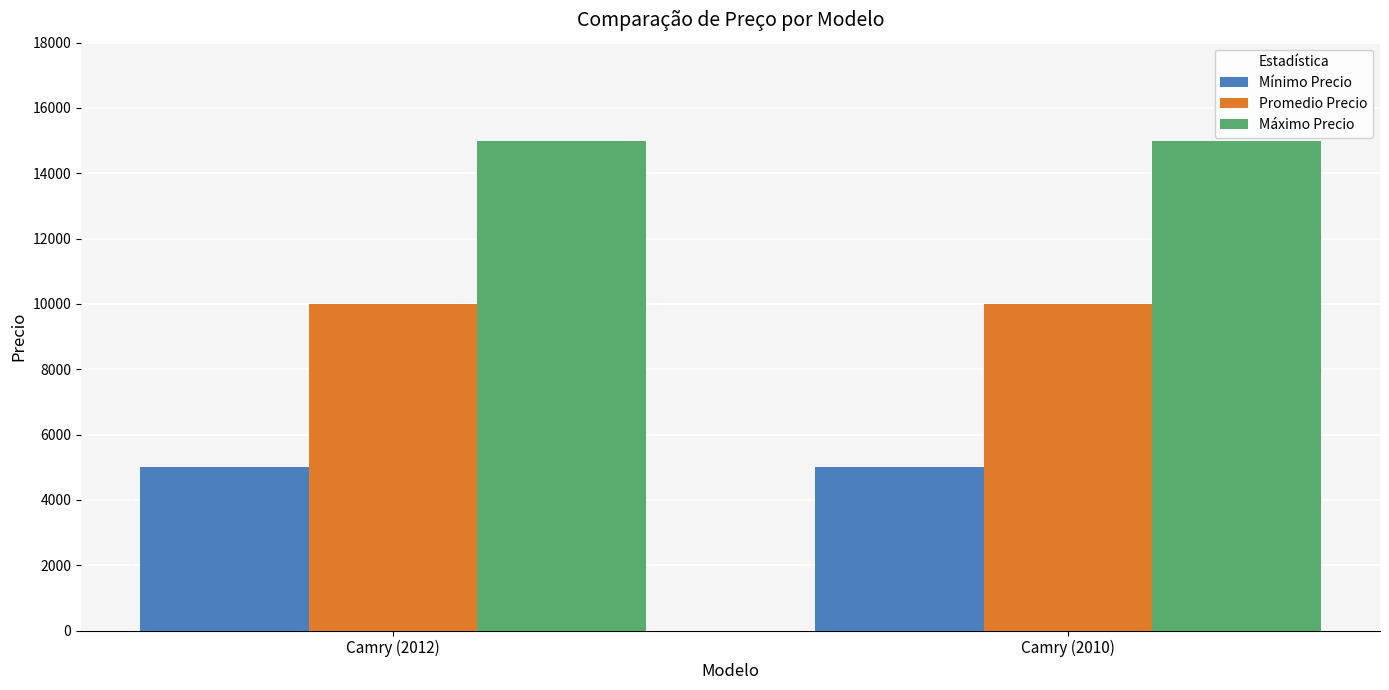

How many groups of bars are there?

2